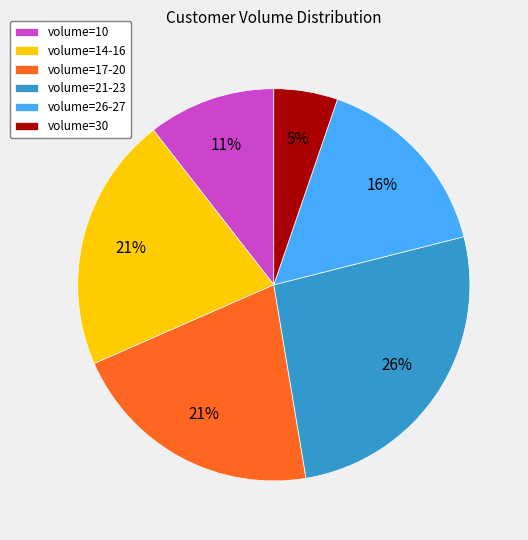

To the nearest percent, what is the average slice percentage?

17%